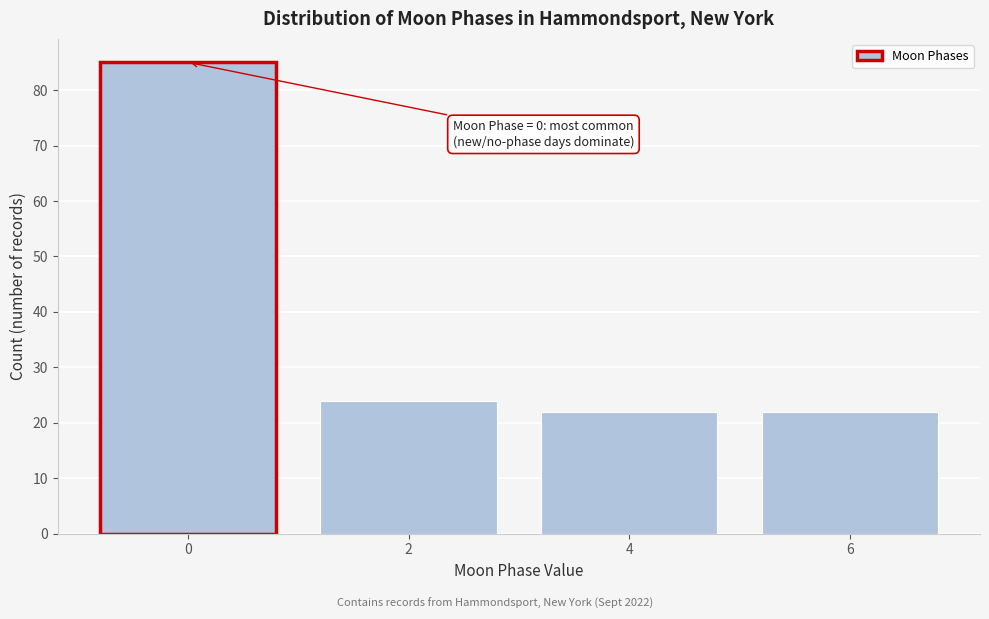

Reading left to right, transcribe all the data shown in this chart.

85	24	22	22